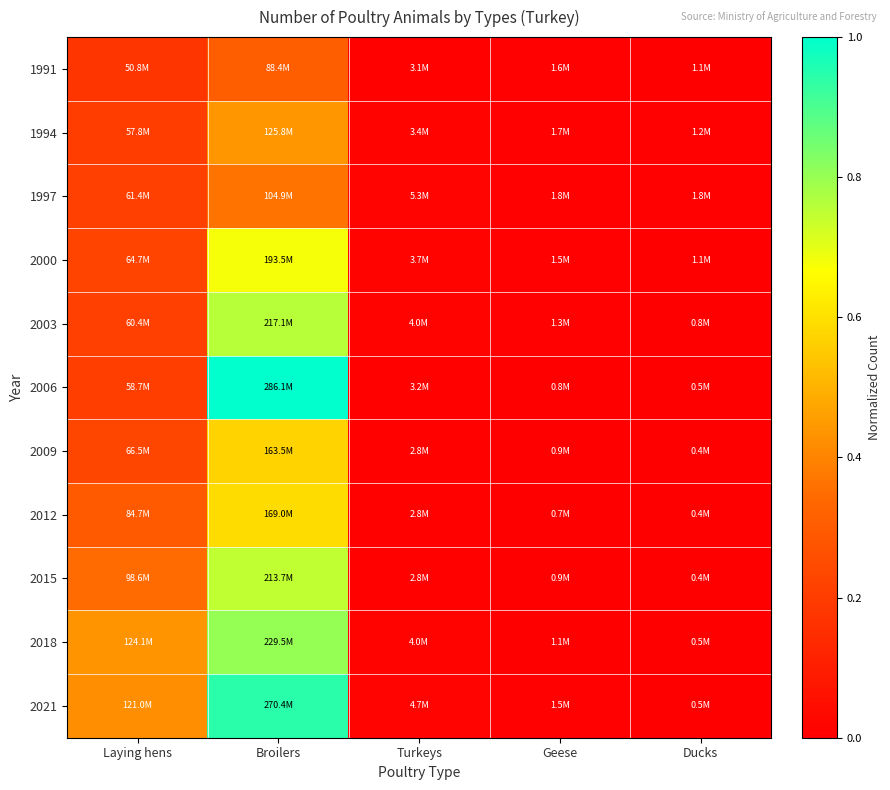

Reading left to right, transcribe all the data shown in this chart.

1991: Laying hens=0.2	Broilers=0.3	Turkeys=0.0	Geese=0.0	Ducks=0.0
1994: Laying hens=0.2	Broilers=0.4	Turkeys=0.0	Geese=0.0	Ducks=0.0
1997: Laying hens=0.2	Broilers=0.4	Turkeys=0.0	Geese=0.0	Ducks=0.0
2000: Laying hens=0.2	Broilers=0.7	Turkeys=0.0	Geese=0.0	Ducks=0.0
2003: Laying hens=0.2	Broilers=0.8	Turkeys=0.0	Geese=0.0	Ducks=0.0
2006: Laying hens=0.2	Broilers=1.0	Turkeys=0.0	Geese=0.0	Ducks=0.0
2009: Laying hens=0.2	Broilers=0.6	Turkeys=0.0	Geese=0.0	Ducks=0.0
2012: Laying hens=0.3	Broilers=0.6	Turkeys=0.0	Geese=0.0	Ducks=0.0
2015: Laying hens=0.3	Broilers=0.7	Turkeys=0.0	Geese=0.0	Ducks=0.0
2018: Laying hens=0.4	Broilers=0.8	Turkeys=0.0	Geese=0.0	Ducks=0.0
2021: Laying hens=0.4	Broilers=0.9	Turkeys=0.0	Geese=0.0	Ducks=0.0